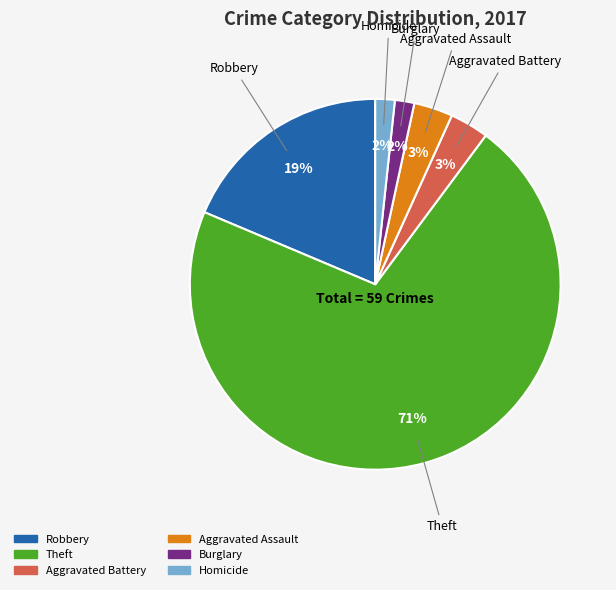

To the nearest percent, what is the average slice percentage?

17%